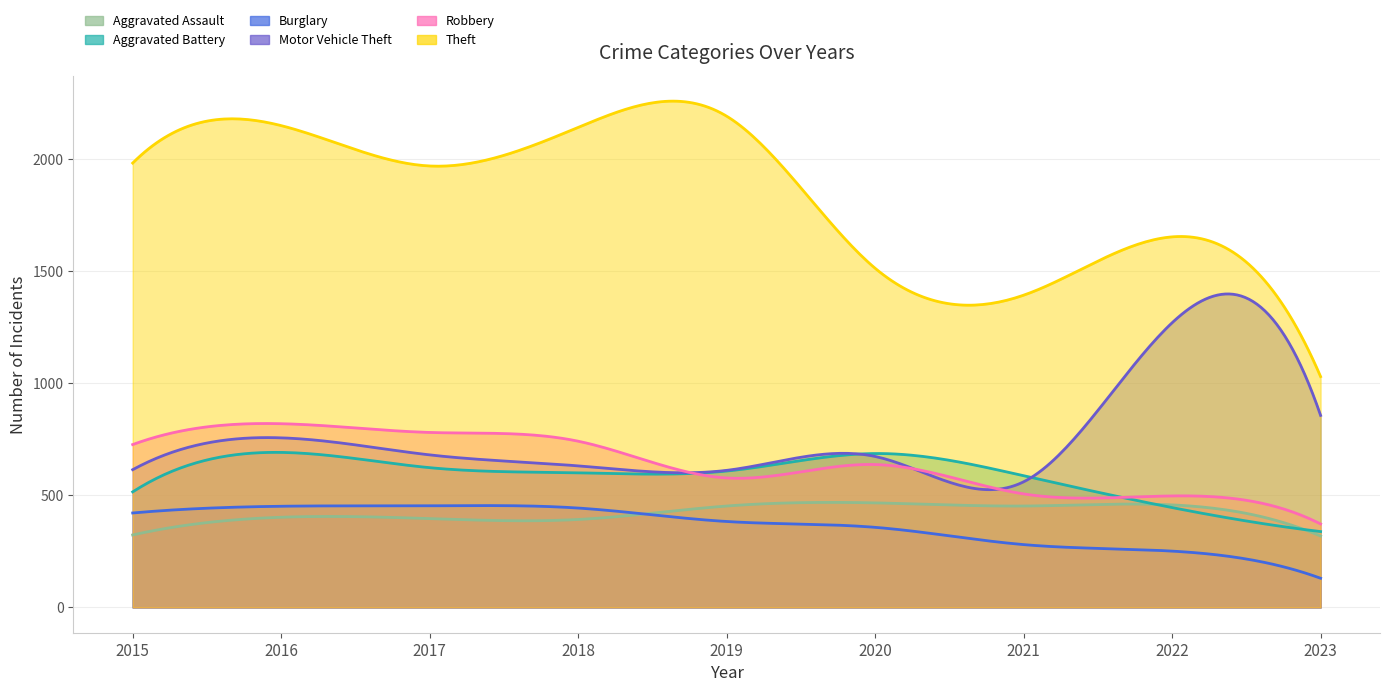

How many categories are shown in the chart?

300